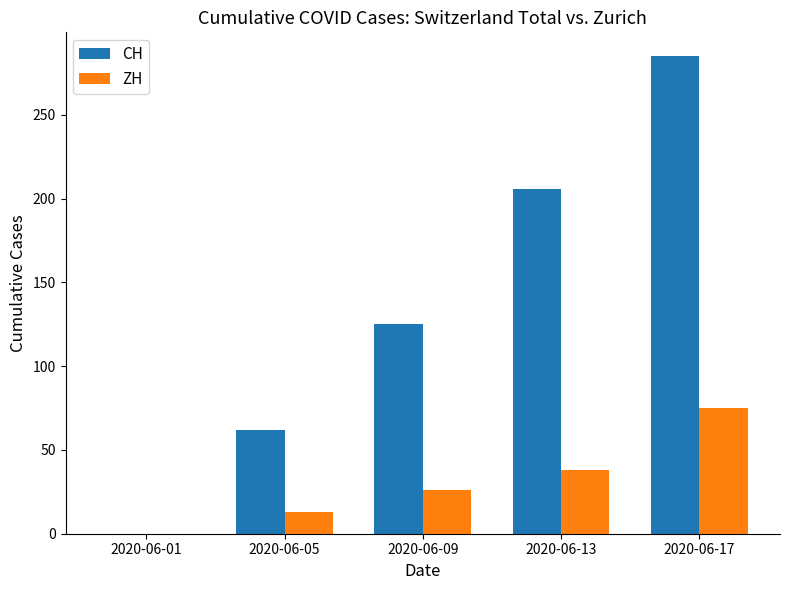

The value of ZH at 2020-06-13 is 65. True or false?

False